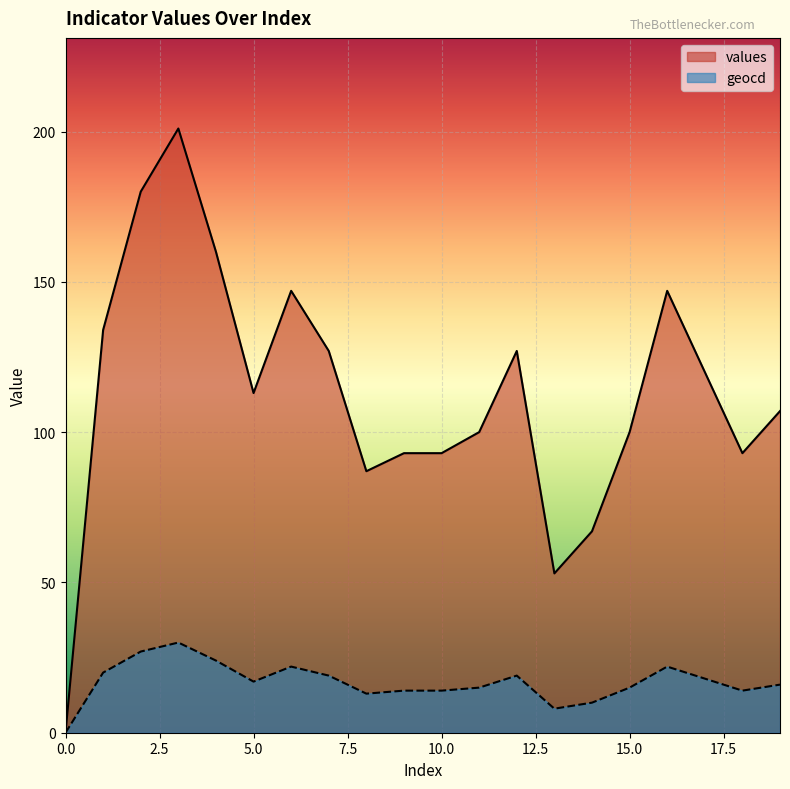

List the series in order of their peak value, lowest first.

geocd, values